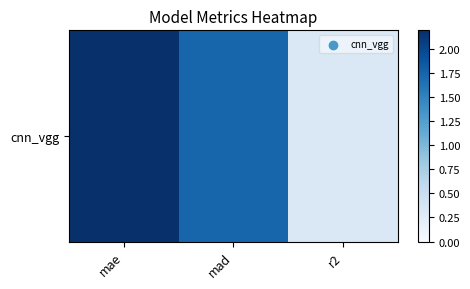

List the labels in order of value, largest first.

mae, mad, r2